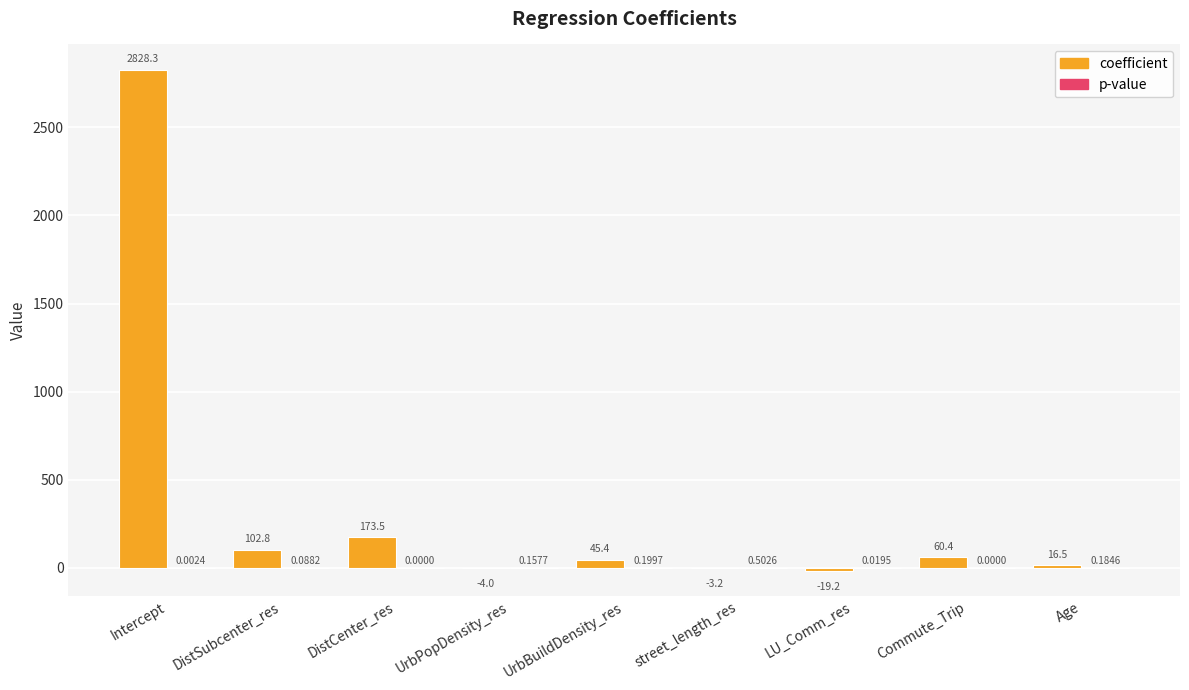

What is the total value across all series at LU_Comm_res?

-19.2